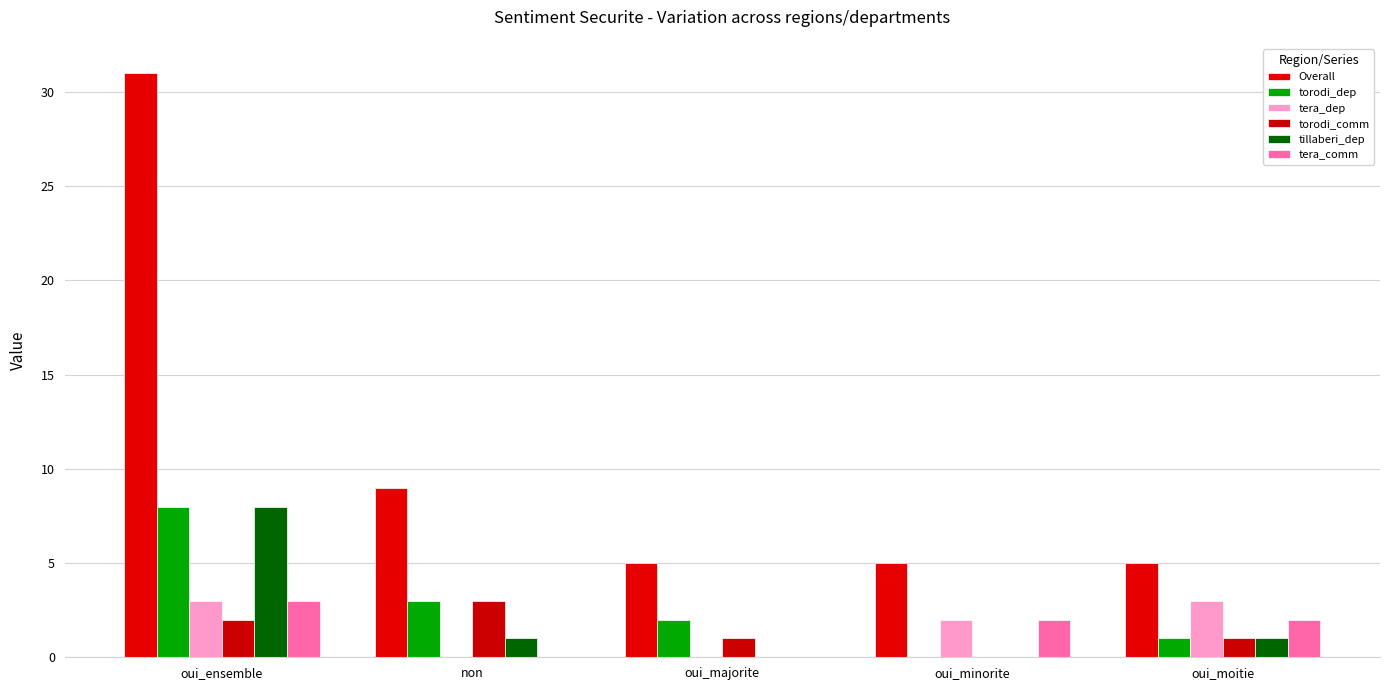

At which category does the chart reach its minimum across all series?

oui_minorite